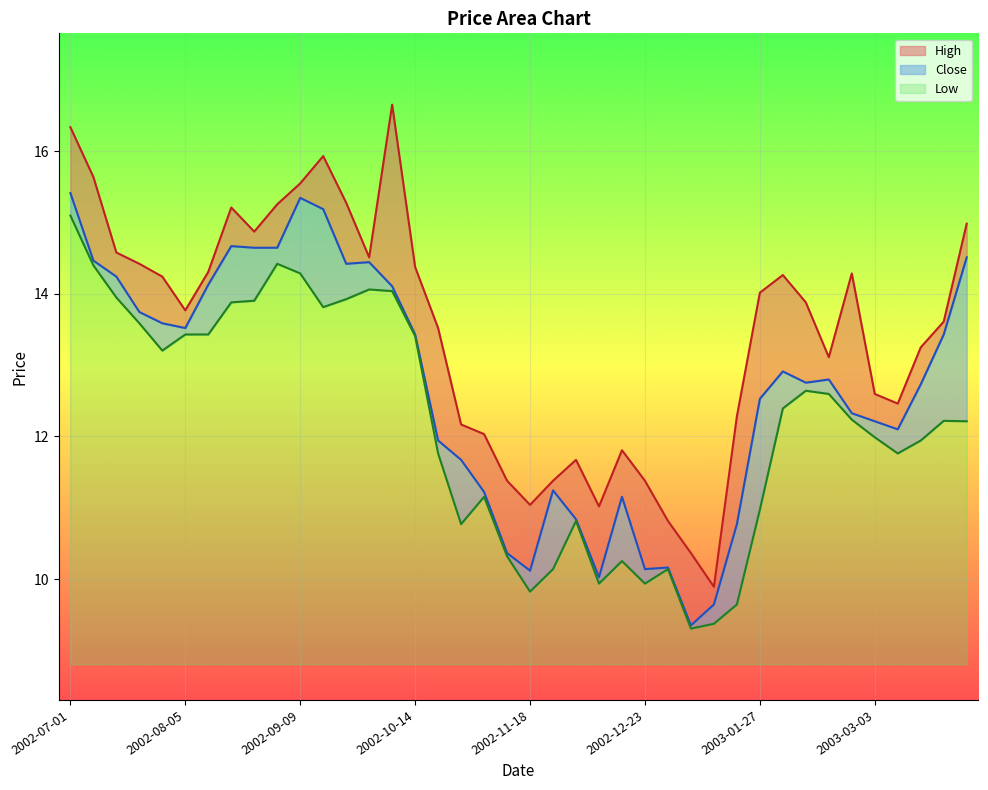

What is the sum of all Close values?

506.9